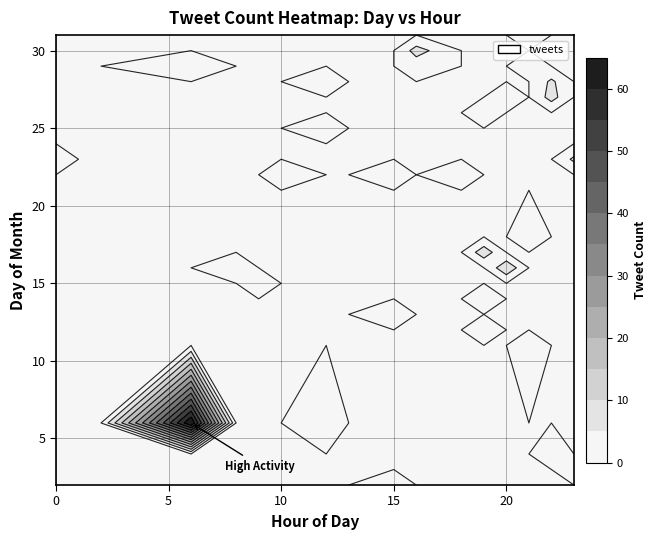

Which category has the lowest value across all series?

3